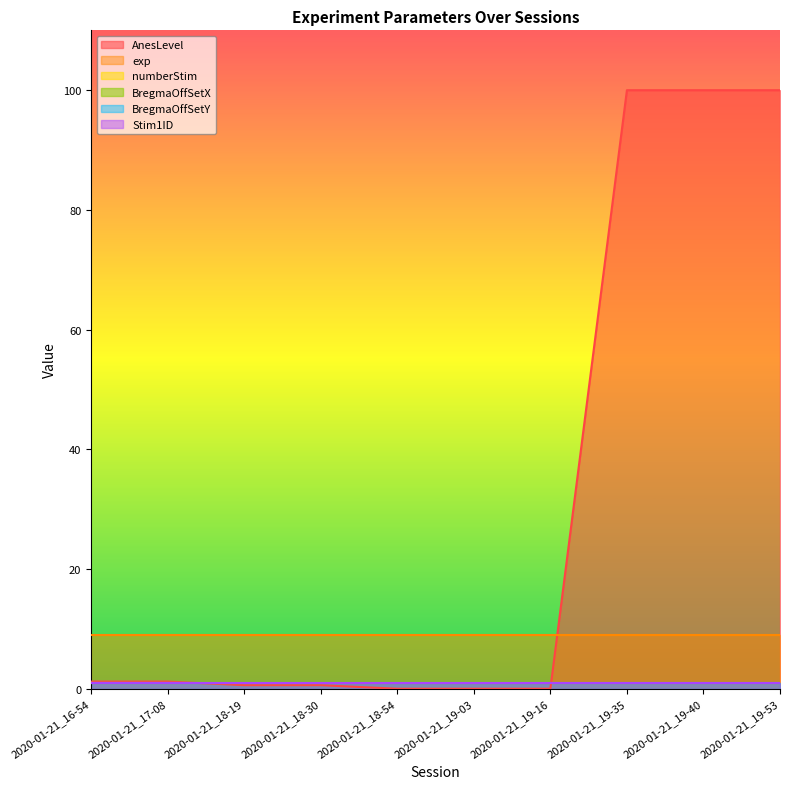

What is the sum of the AnesLevel values at 2020-01-21_18-54 and 2020-01-21_19-53?

100.0